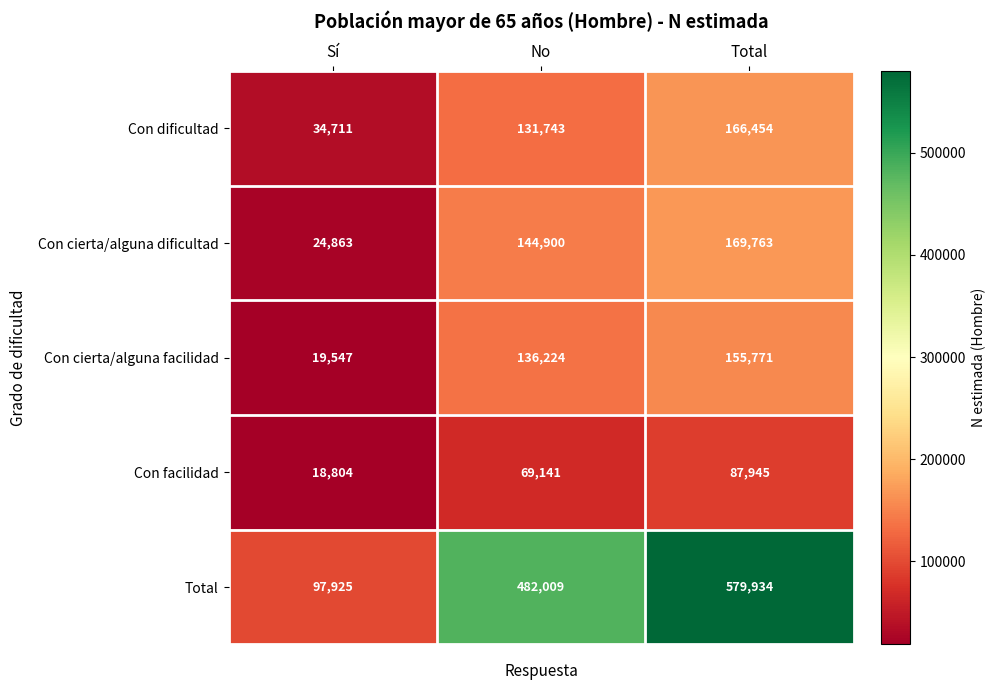

Reading left to right, list all the values displayed in this chart.

Con dificultad: 34711	131743	166454
Con cierta/alguna dificultad: 24863	144900	169763
Con cierta/alguna facilidad: 19547	136224	155771
Con facilidad: 18804	69141	87945
Total: 97925	482009	579934